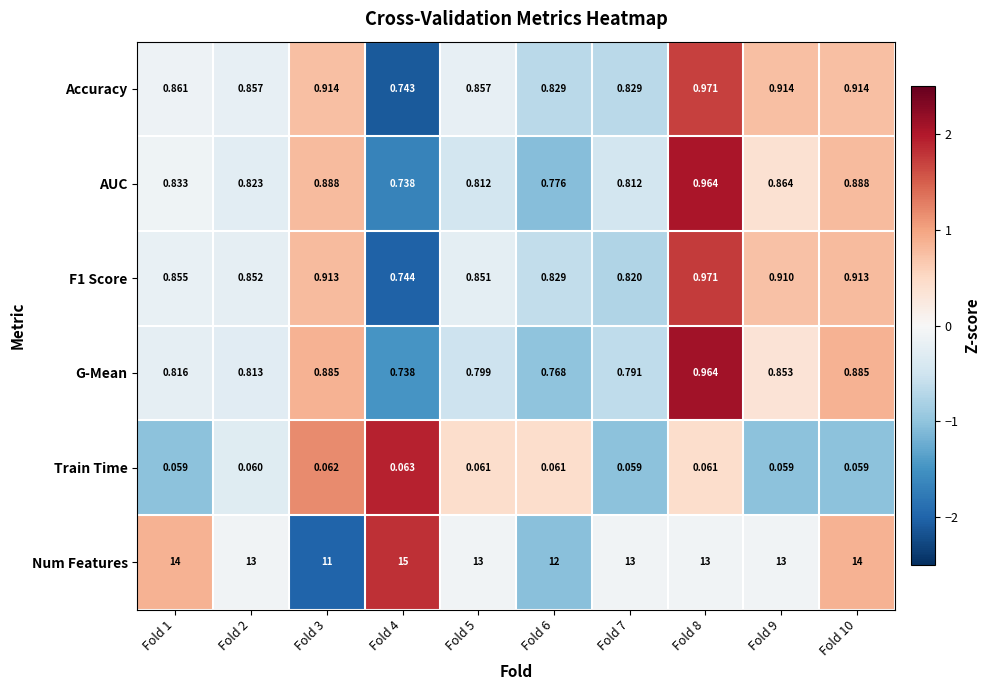

Which series changed the most between Fold 3 and Fold 7?

Num Features